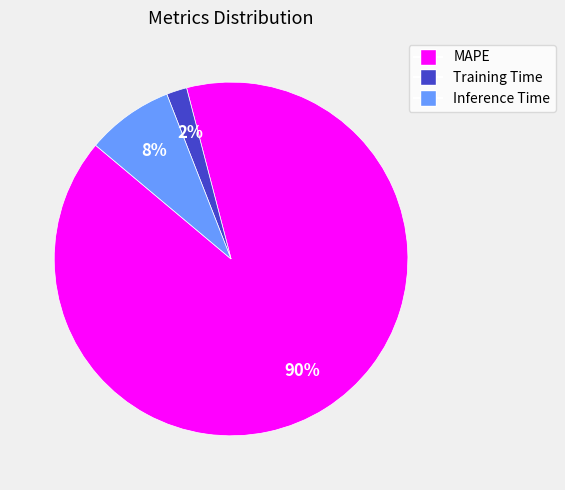

Rank the categories by value from highest to lowest.

MAPE, Inference Time, Training Time